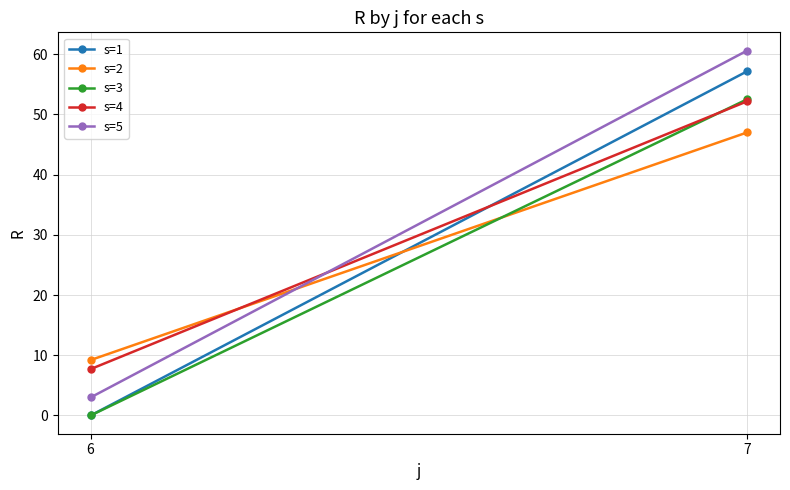

What is the value of the s=5 point at the 2nd from the left?

60.6